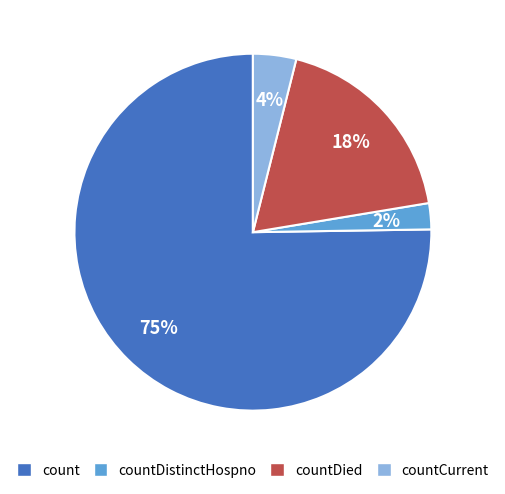

Is there any slice that represents more than half of the pie?

Yes